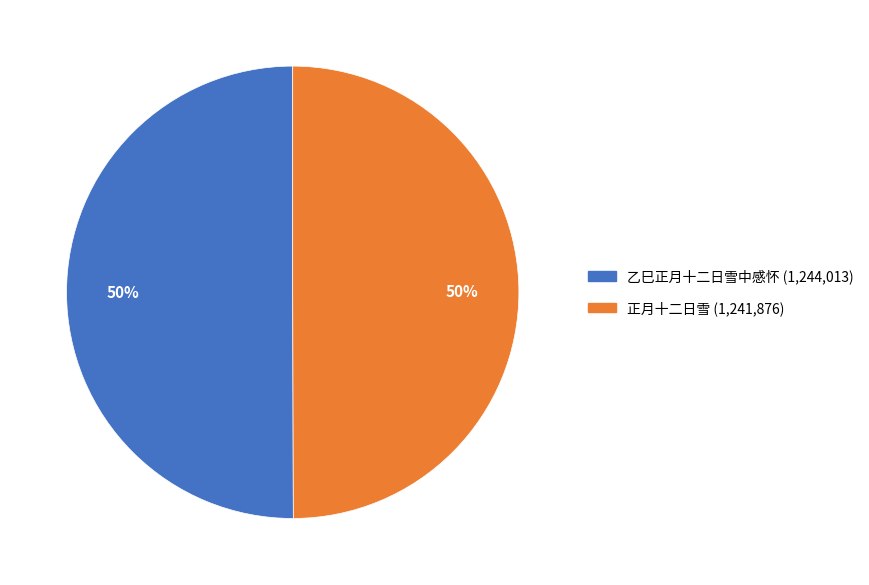

What is the ratio of the value at 正月十二日雪 to the value at 乙巳正月十二日雪中感怀?

1.0